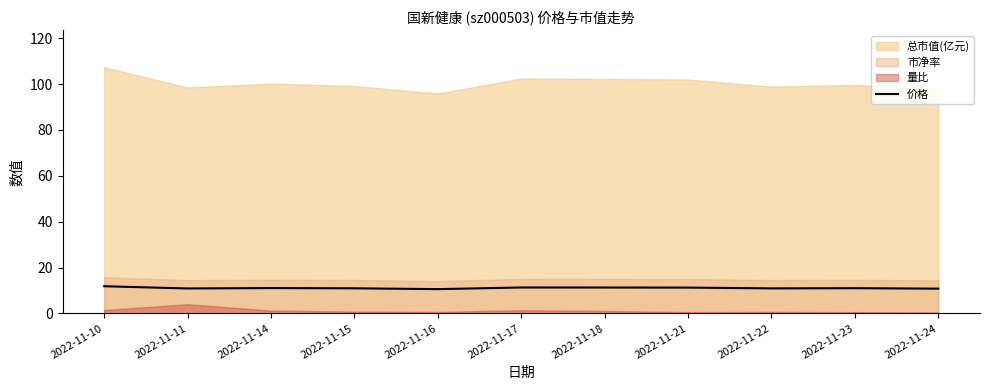

What is the maximum value for 价格?

11.8